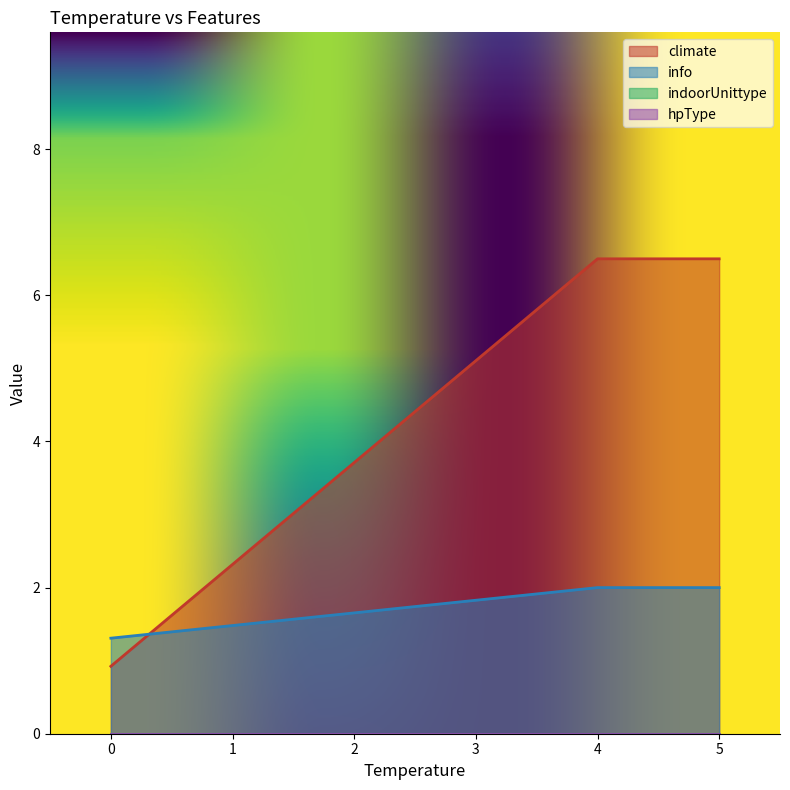

Between 0 and 20, which series saw the biggest shift?

climate